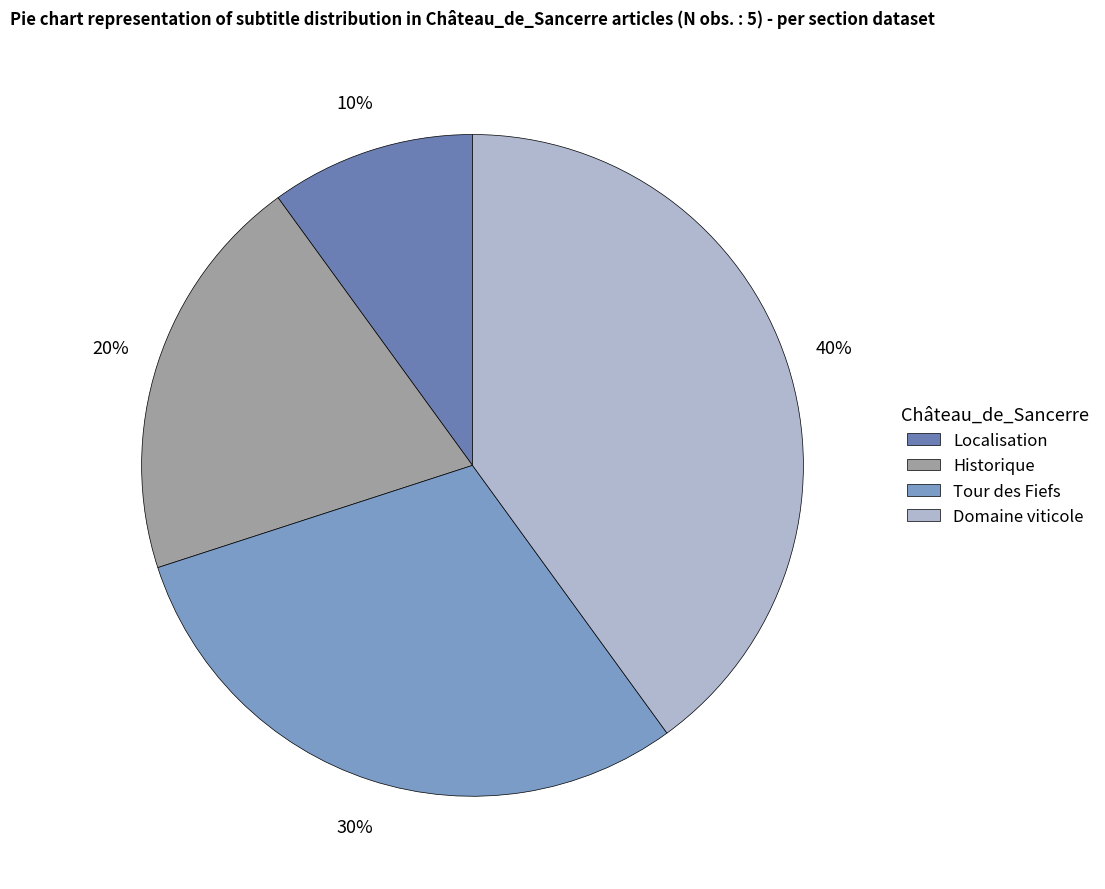

The Tour des Fiefs slice represents 30% of the pie. True or false?

True